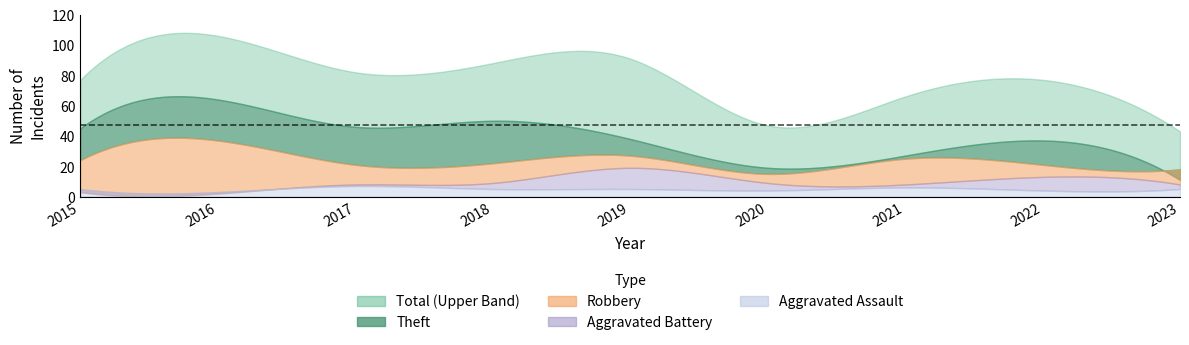

What is the value of the Aggravated Battery point at the 2nd from the left?

2